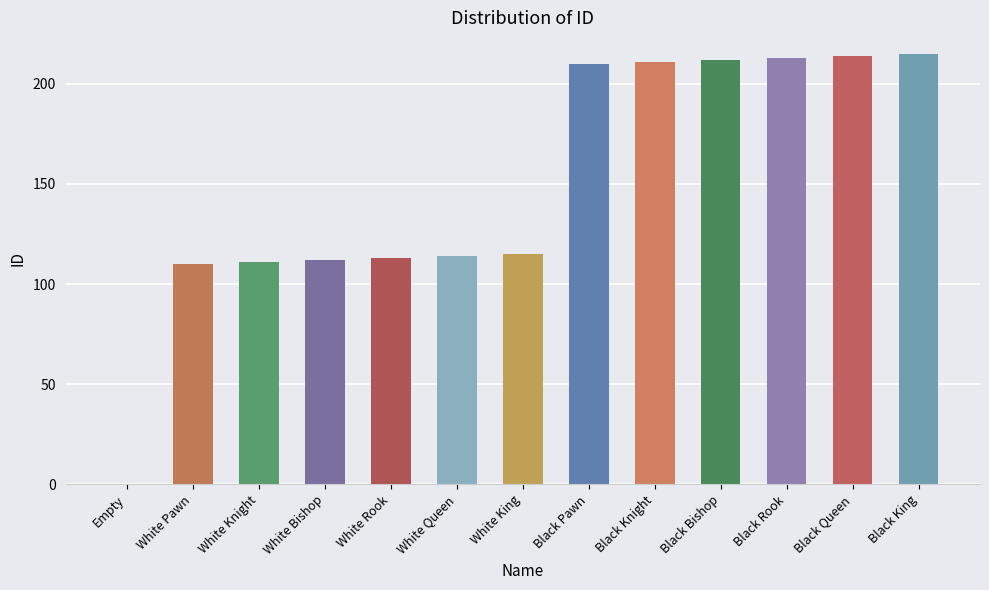

Are the bars grouped side by side (vs. stacked)?

No